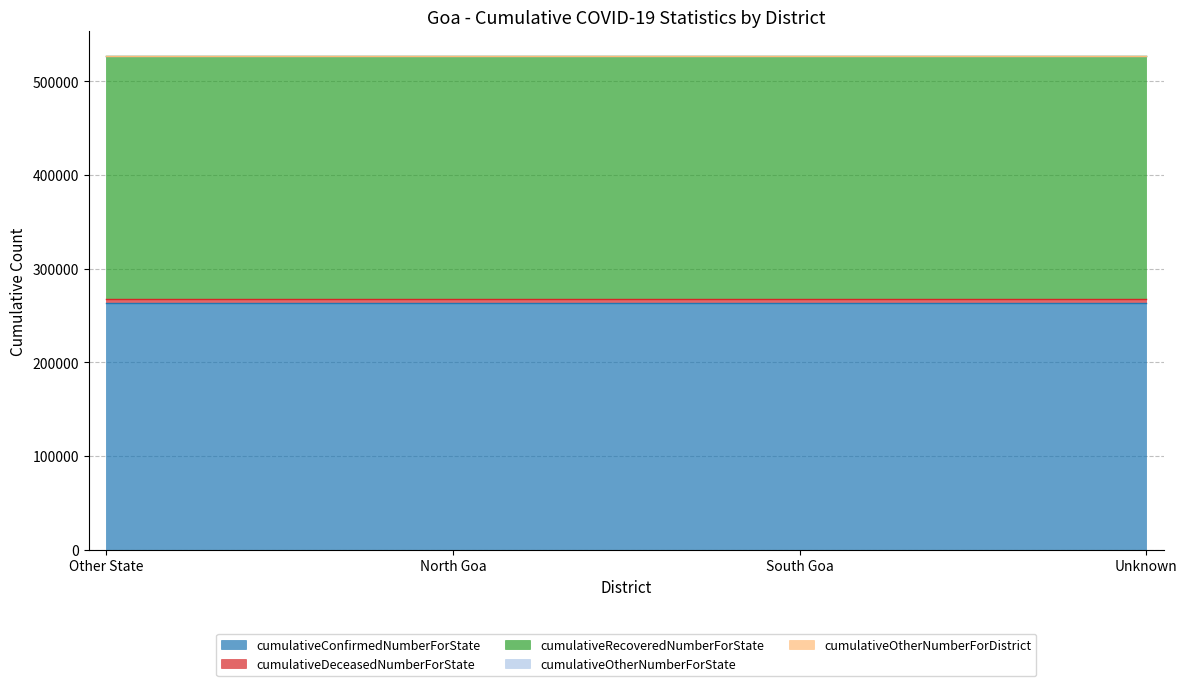

True or false: cumulativeOtherNumberForState and cumulativeRecoveredNumberForState intersect in this chart.

False